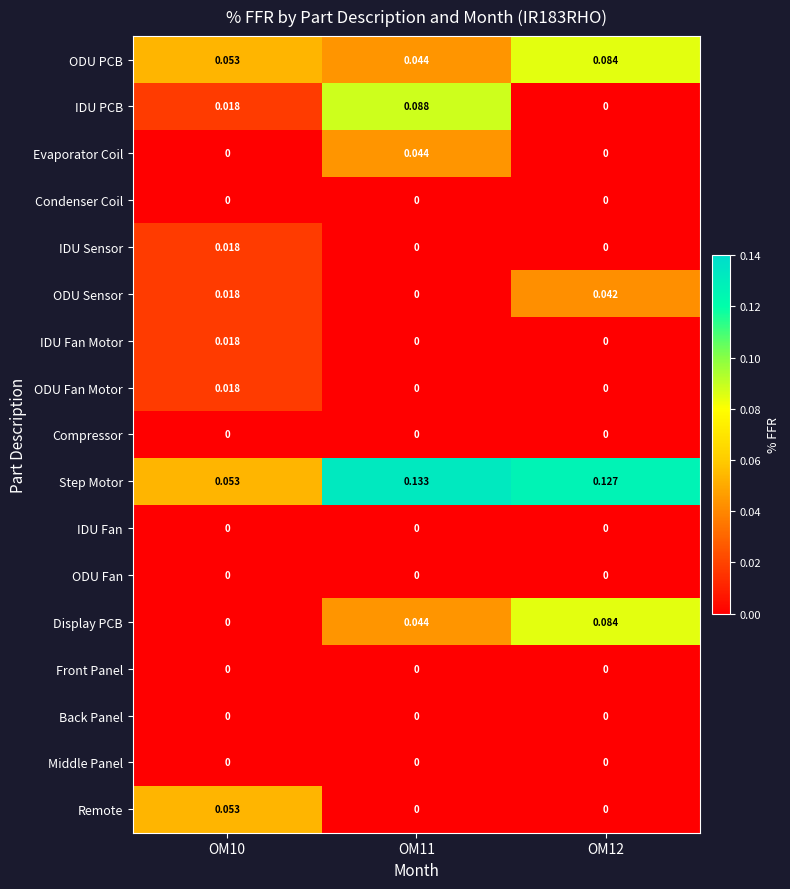

Which series has the widest spread of values?

IDU PCB